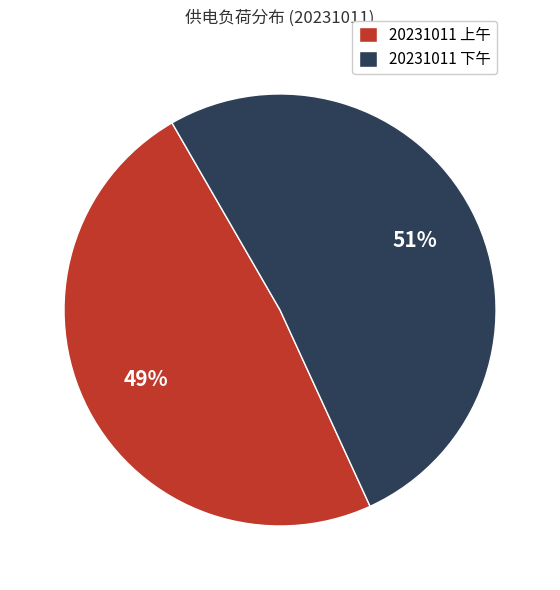

Which slice is the smallest?

20231011 上午